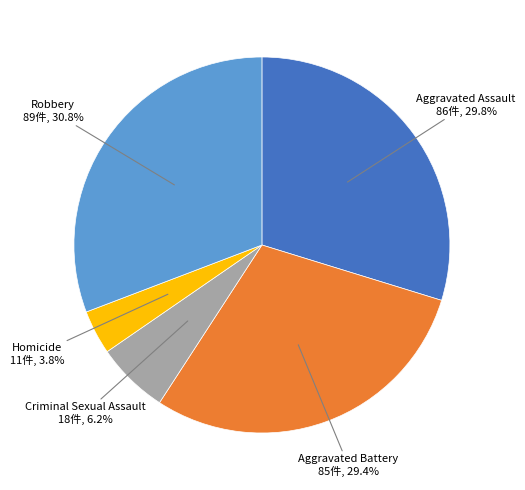

The Criminal Sexual Assault slice represents 6% of the pie. True or false?

True